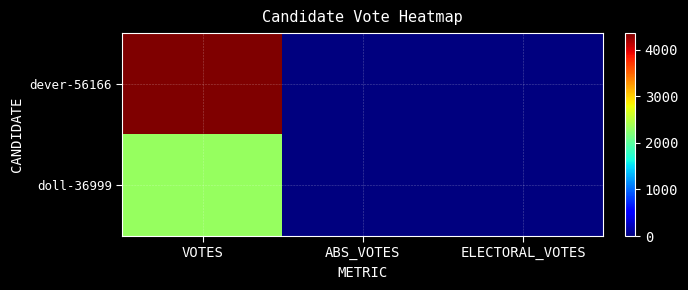

Which has a higher value, ELECTORAL_VOTES or VOTES?

VOTES